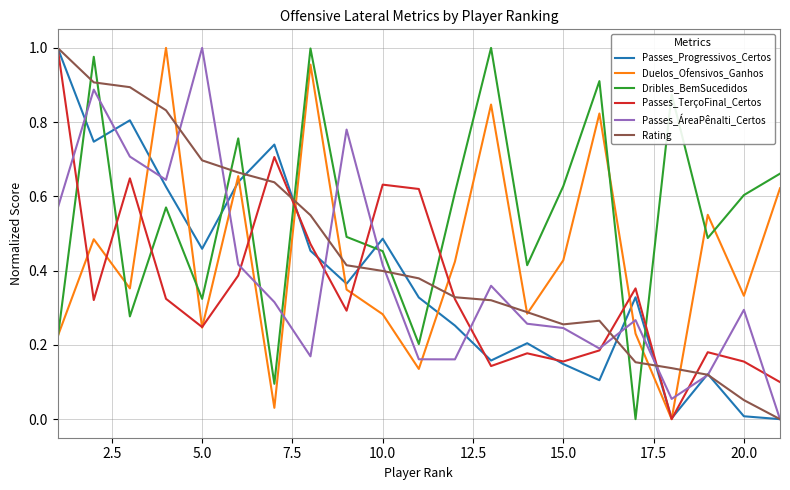

Count the number of categories in the chart.

21